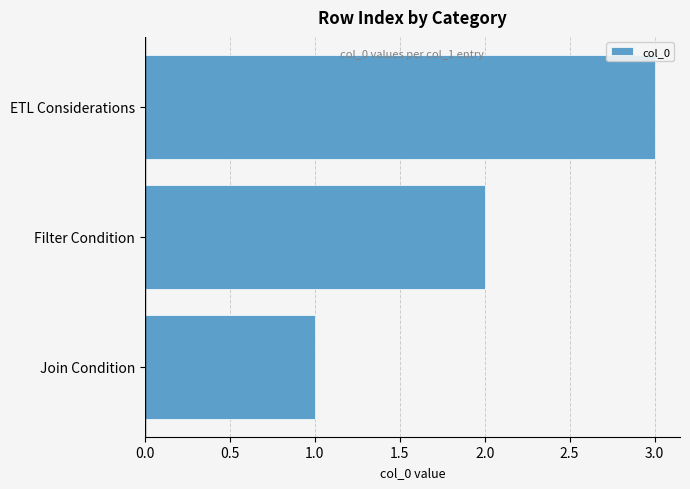

True or false: the data shows 3 at ETL Considerations.

True